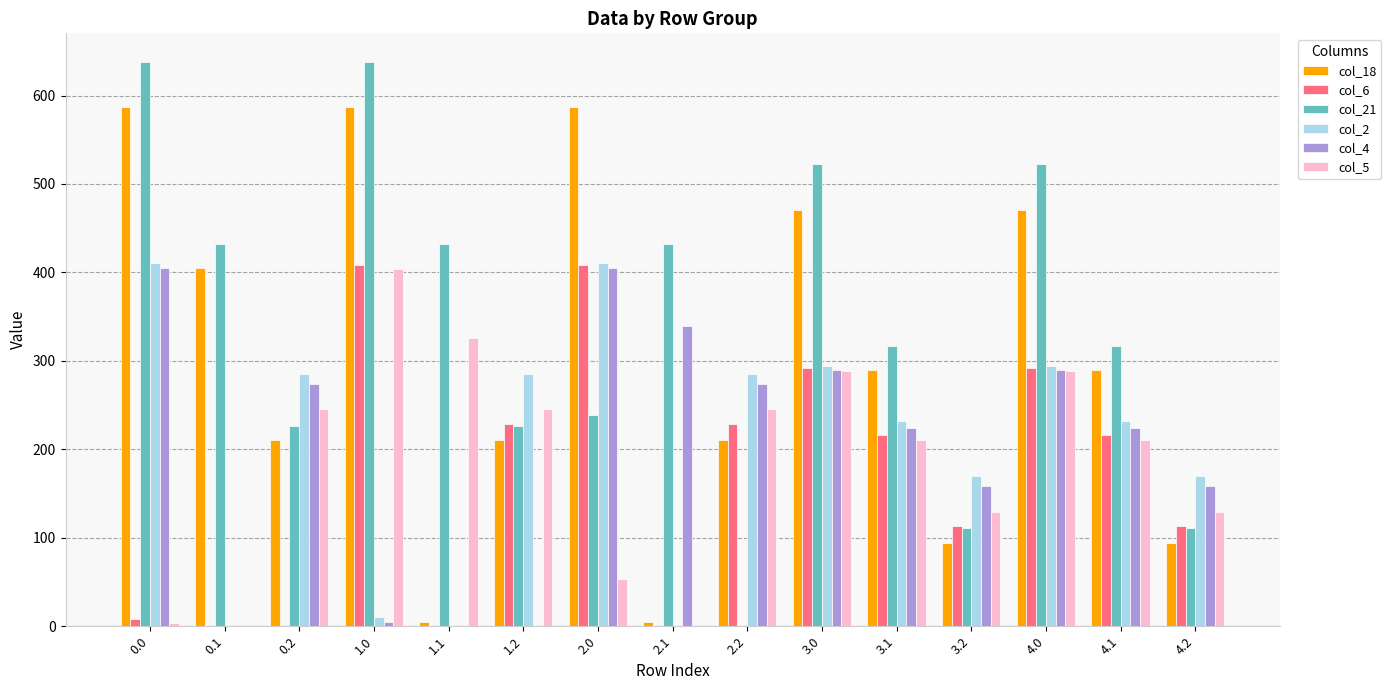

Which series changed the most between 1.2 and 3.1?

col_4